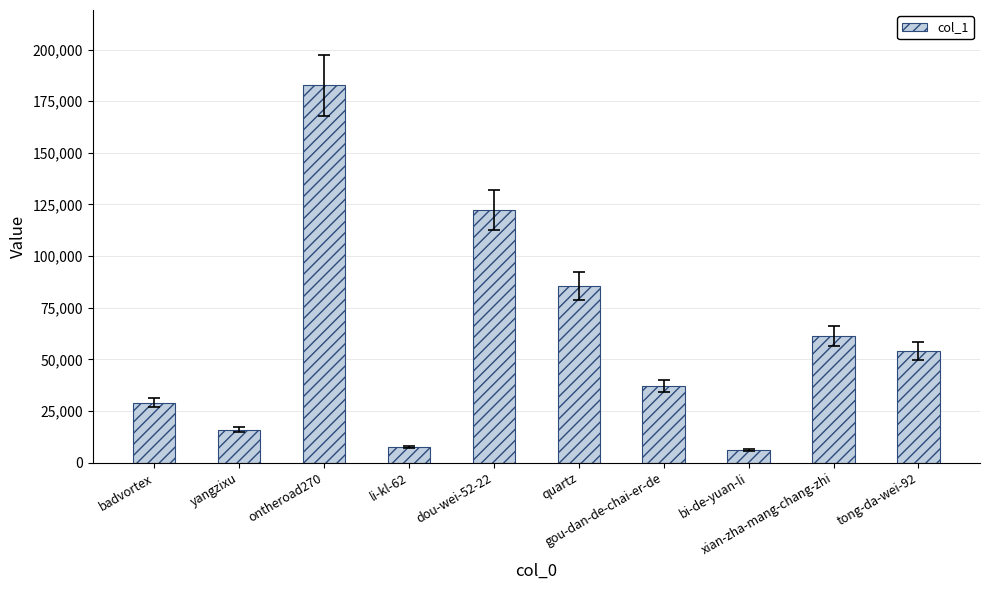

Is it true that the value at tong-da-wei-92 is 54078?

True